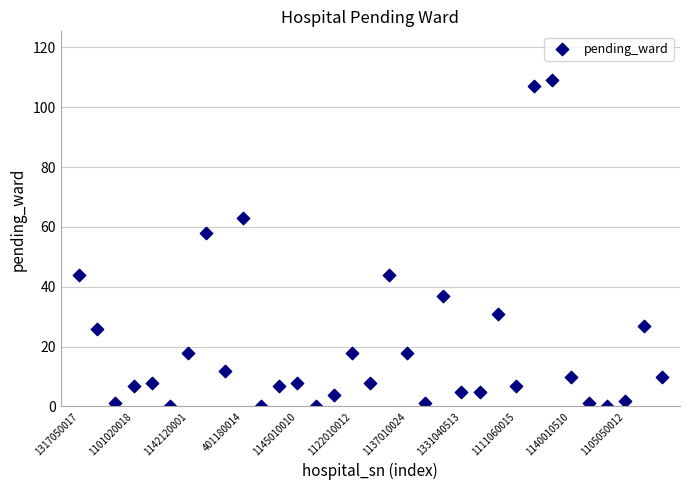

What Y value in the scatter plot is closest to 54?

58